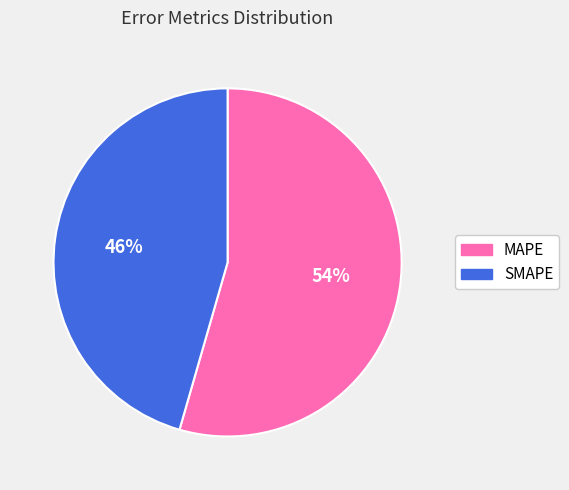

Does SMAPE represent more than half of the total?

No